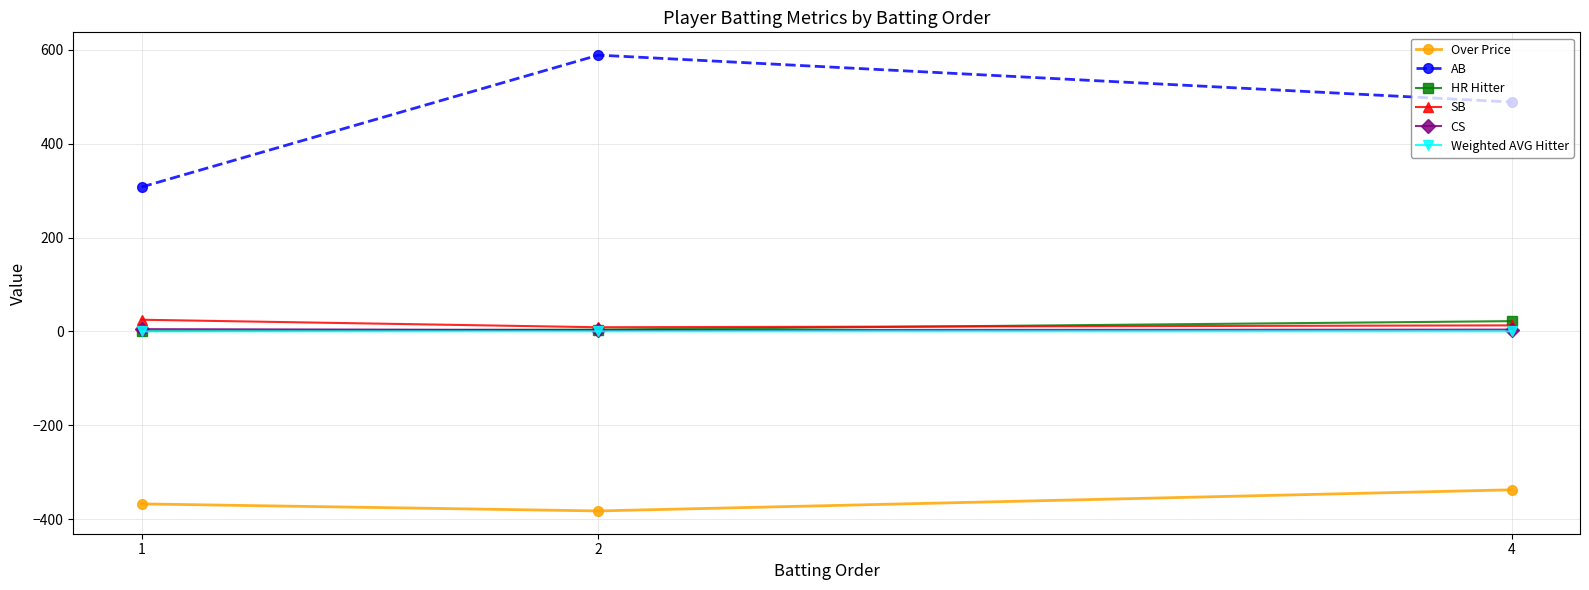

Which series has the largest total across all categories?

AB